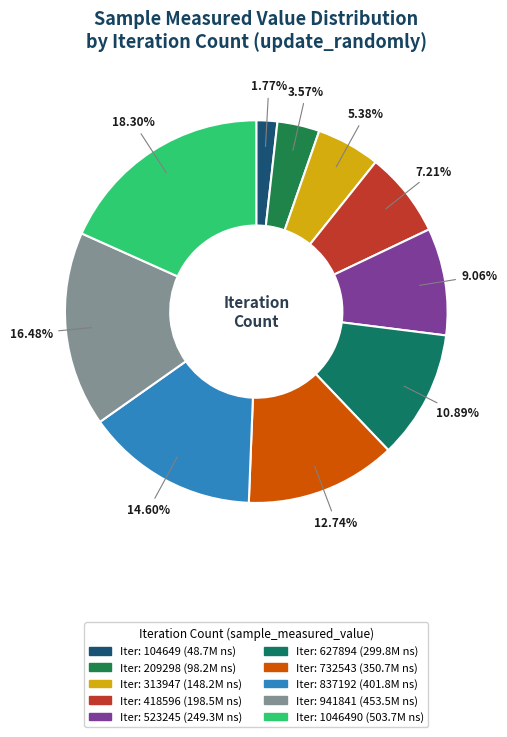

How many slices are in this pie chart?

10